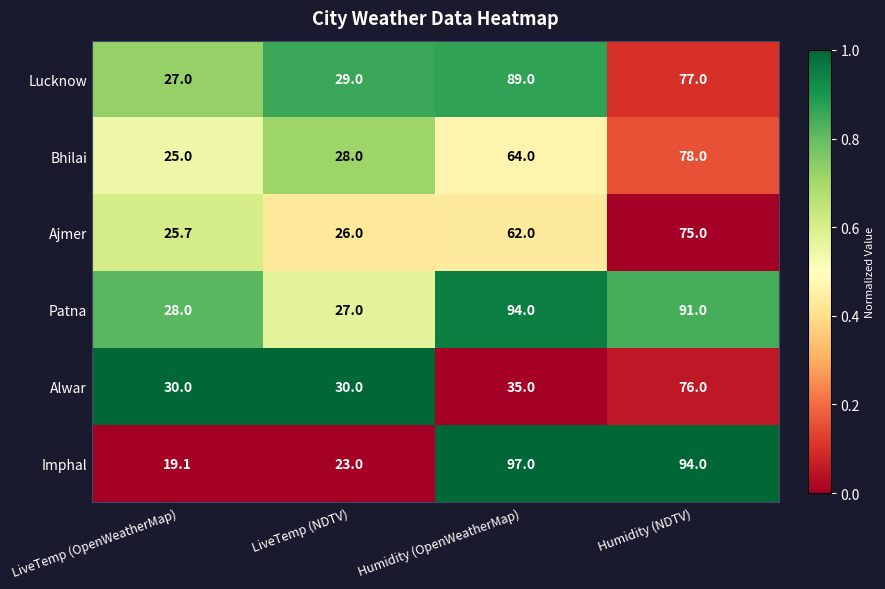

What is the spread (max minus min) of values at Humidity (OpenWeatherMap)?

62.0